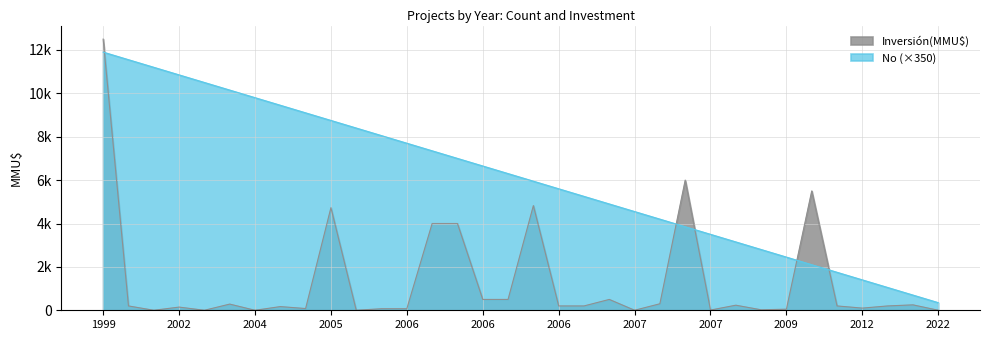

What is the difference between the Inversión(MMU$) values at 2001 and 2006?

300